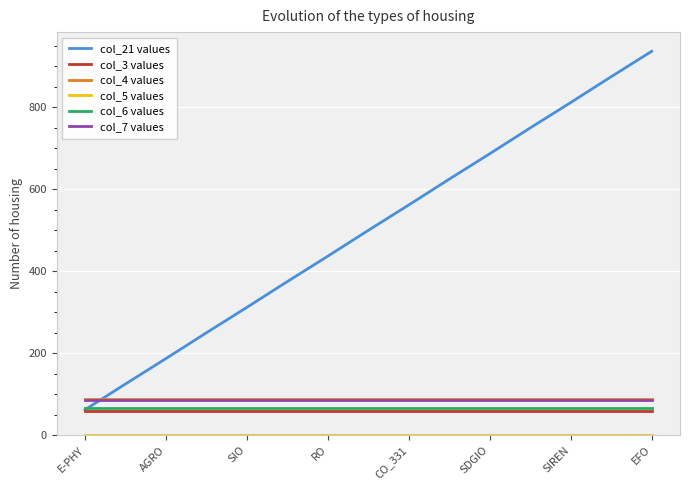

What is the maximum value shown in the chart?

937